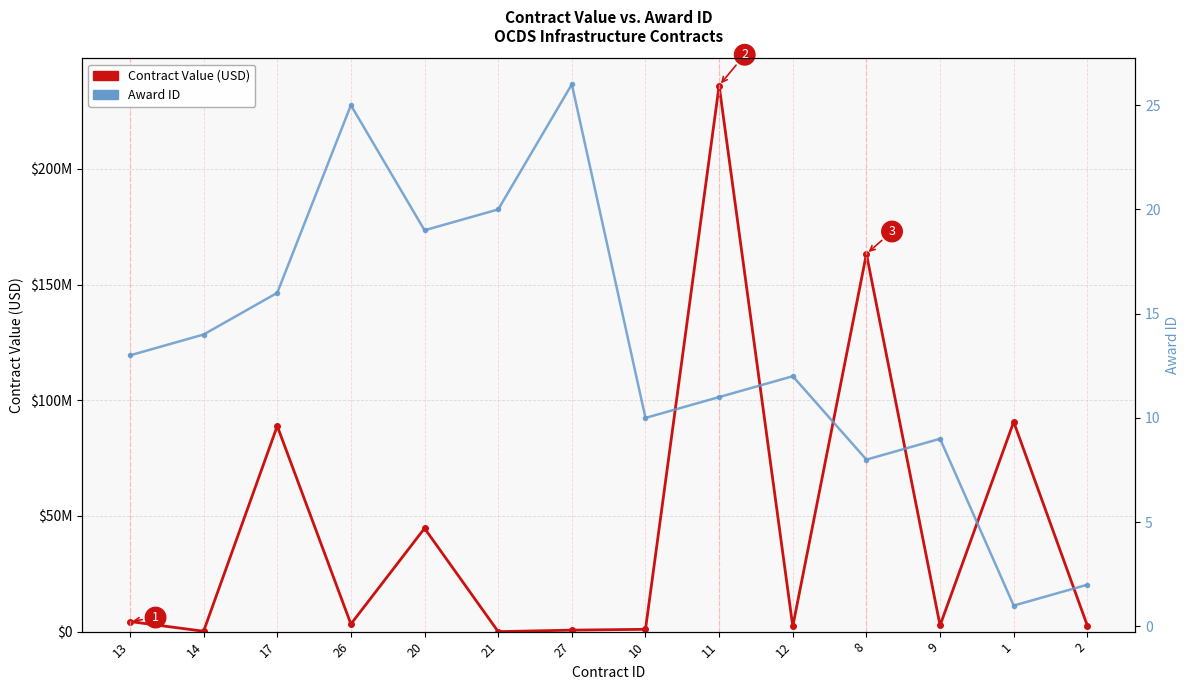

How many data points in Award ID are above 13?

6